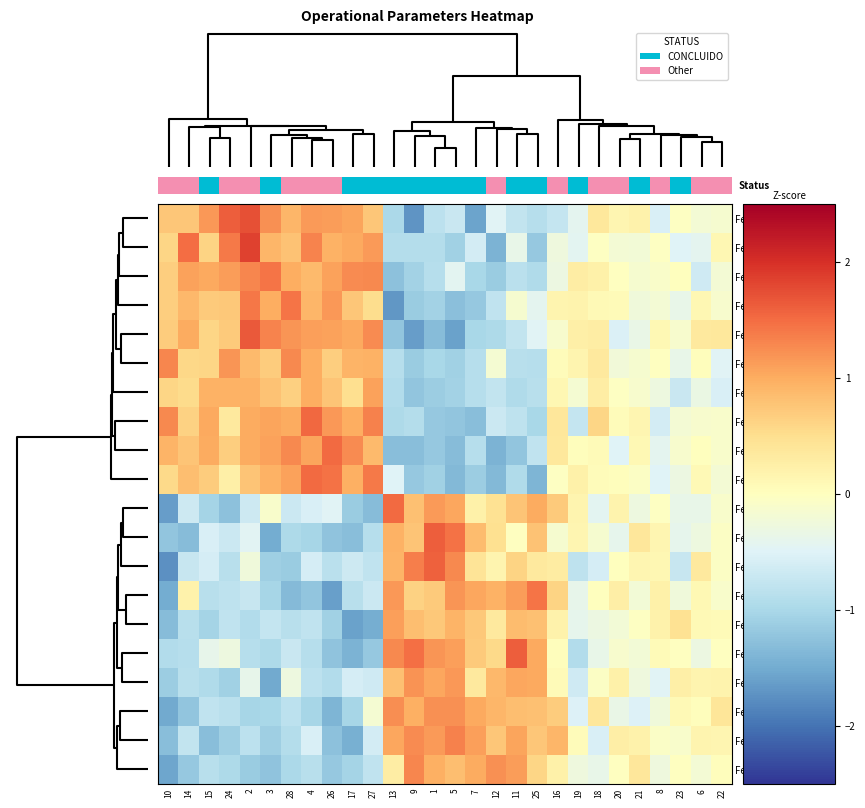

At how many categories does at least one series exceed 0?

28